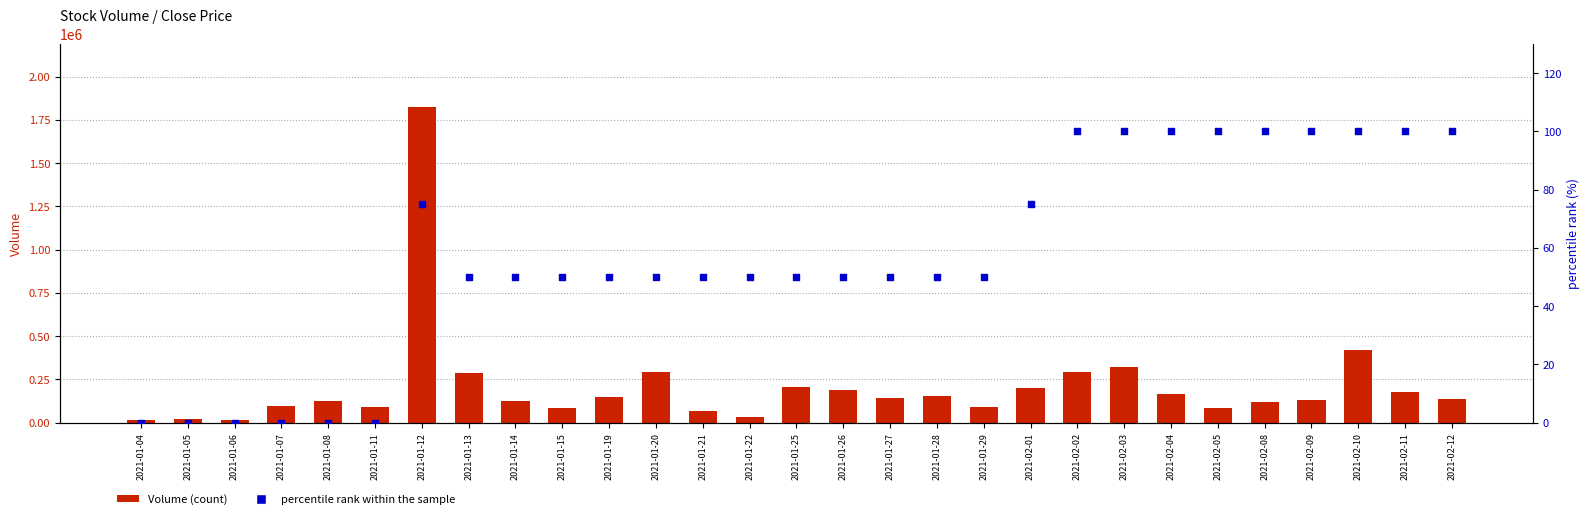

What is the total value across all series at 2021-02-10?

422200.0